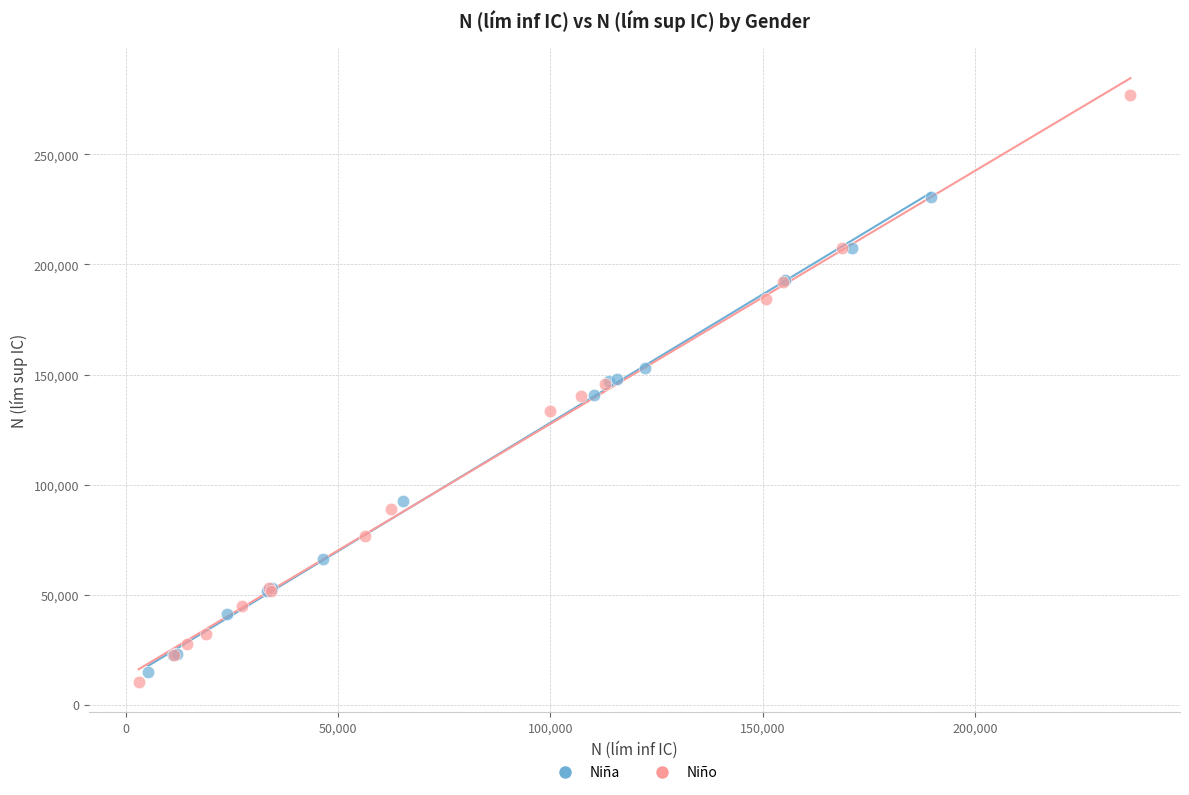

Which series contains the highest Y value?

Niño